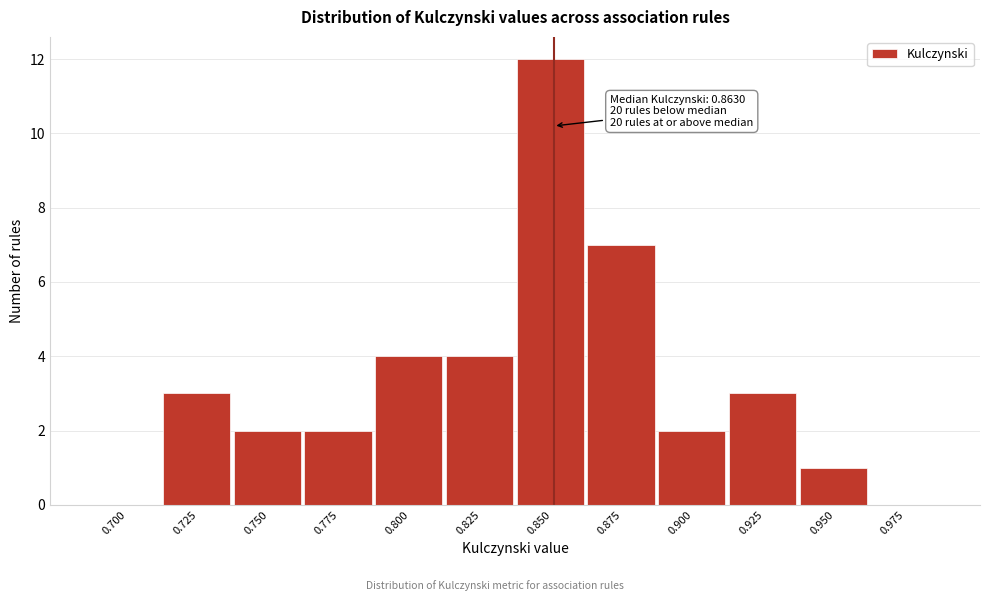

Reading left to right, extract all data points from this chart.

0.700=0	0.725=3	0.750=2	0.775=2	0.800=4	0.825=4	0.850=12	0.875=7	0.900=2	0.925=3	0.950=1	0.975=0